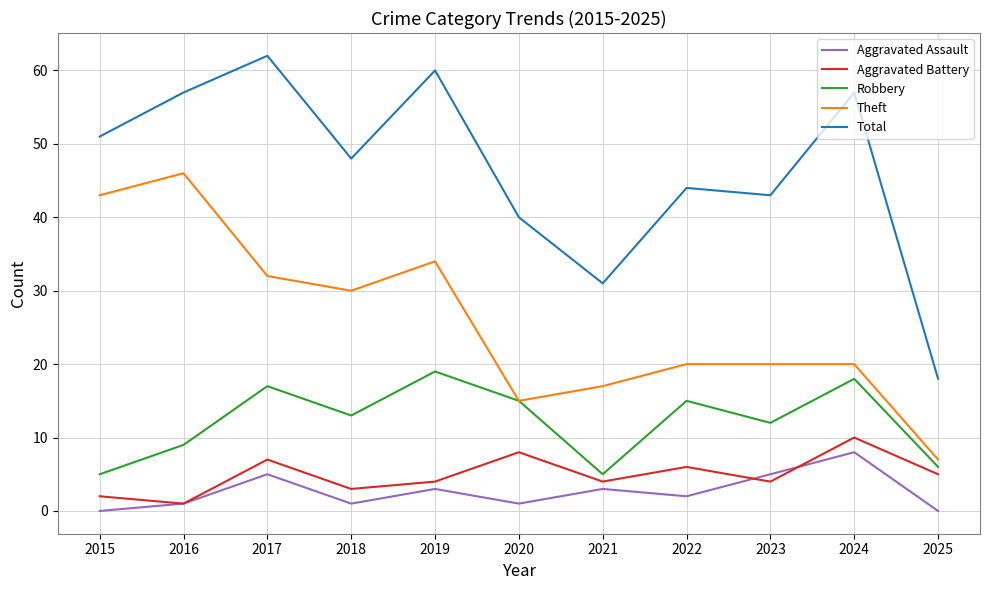

True or false: Aggravated Battery and Robbery cross at least once.

False